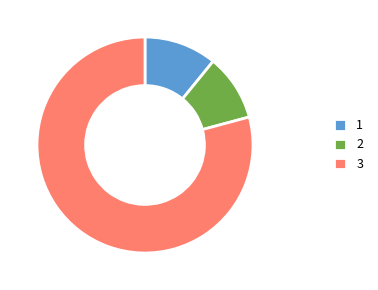

Rank the categories by value from highest to lowest.

3, 1, 2